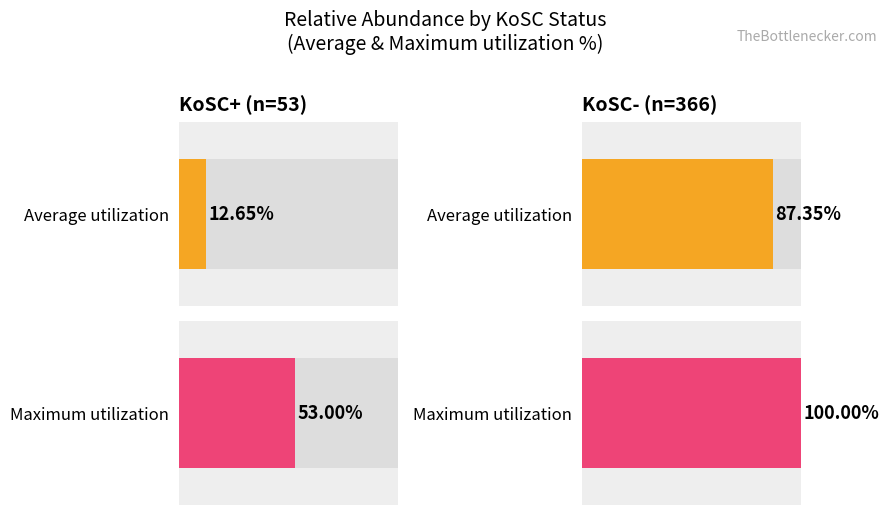

What is the average value of the Average utilization series?

50.0